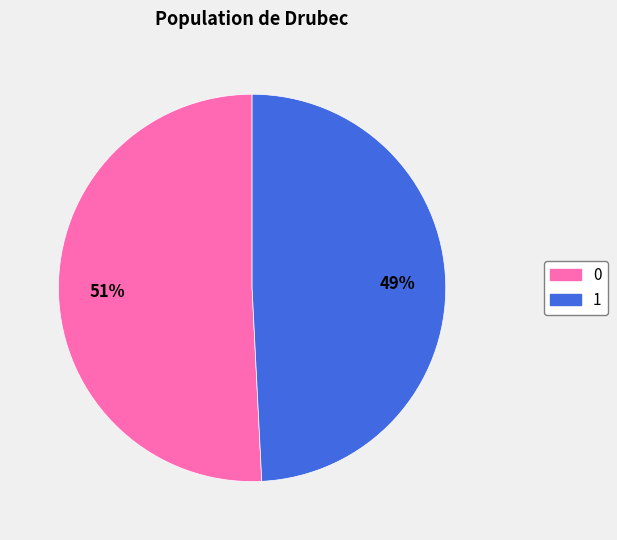

Is it true that 1 is 49% of the pie?

True